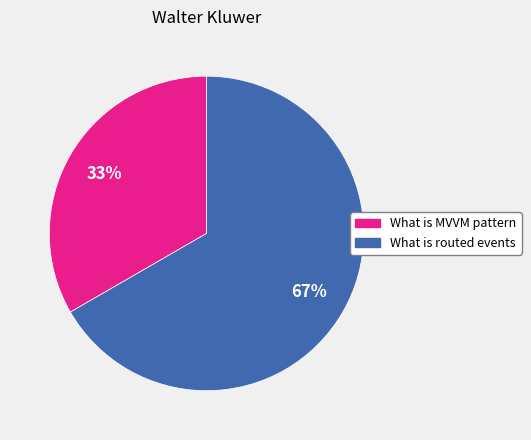

Do What is routed events and What is MVVM pattern together represent more than half of the pie?

Yes